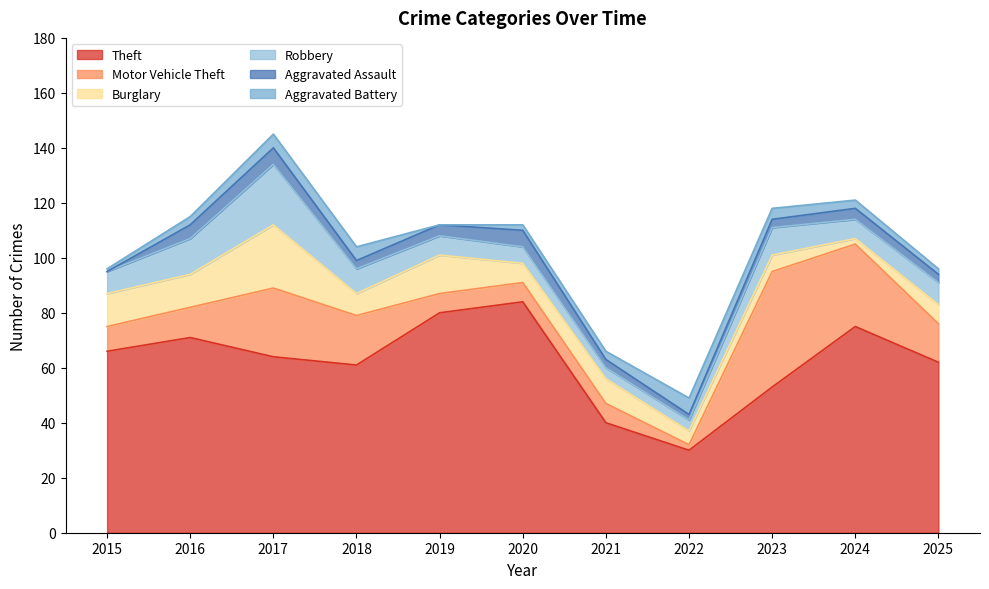

How many values in the Aggravated Battery series exceed 3?

4